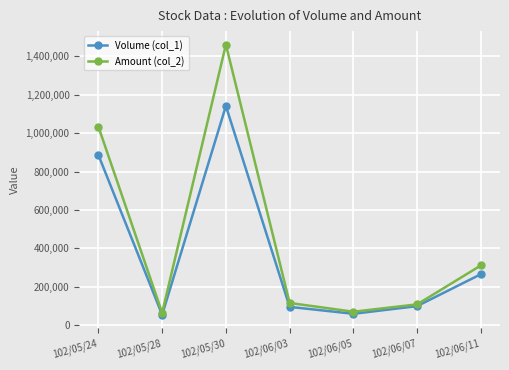

What is the smallest value displayed?

55000